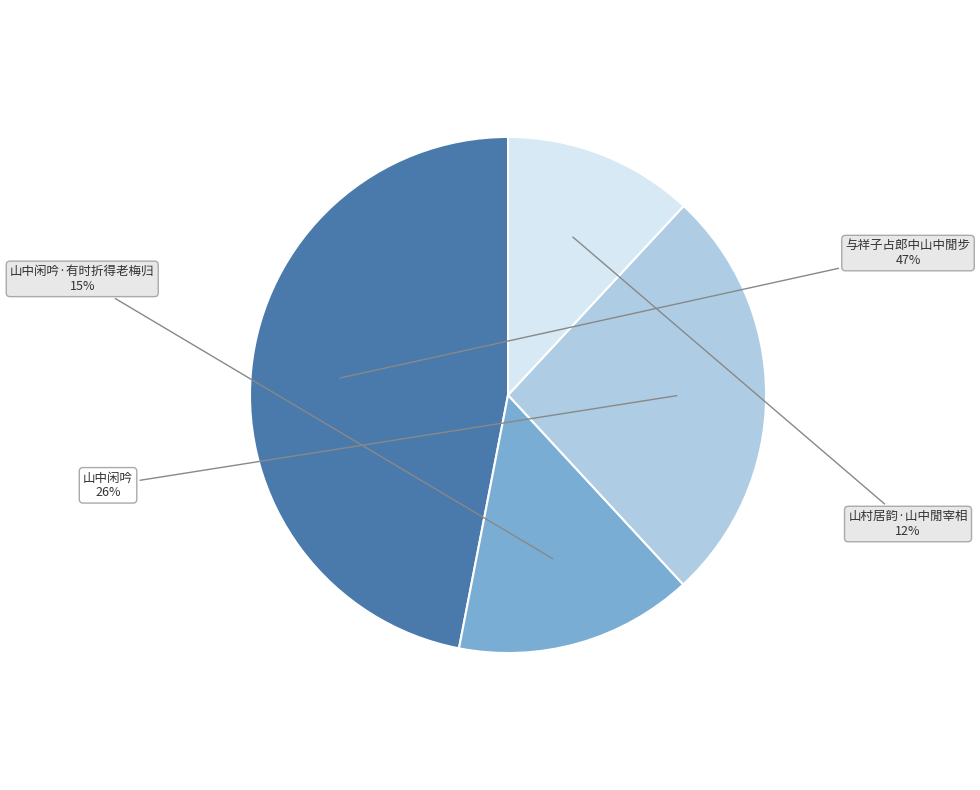

How many segments does this pie chart have?

4